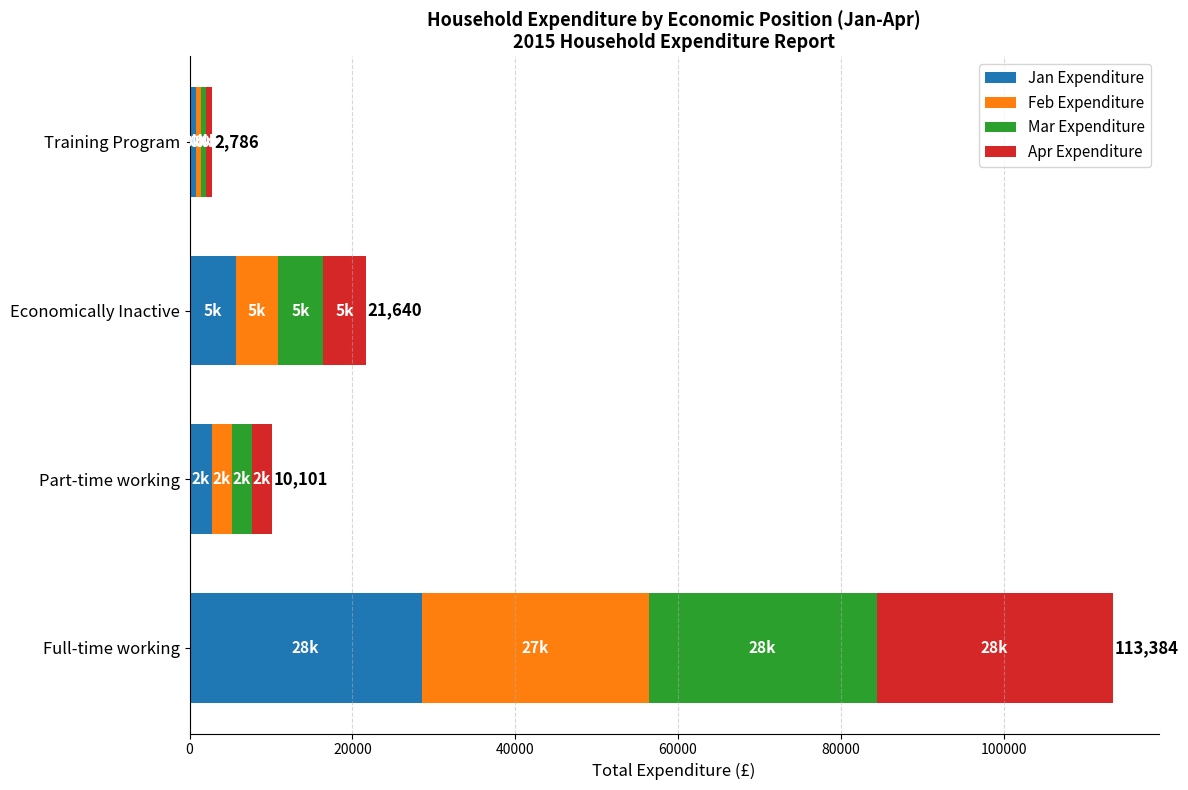

What is the average value of the Jan Expenditure series?

9435.3